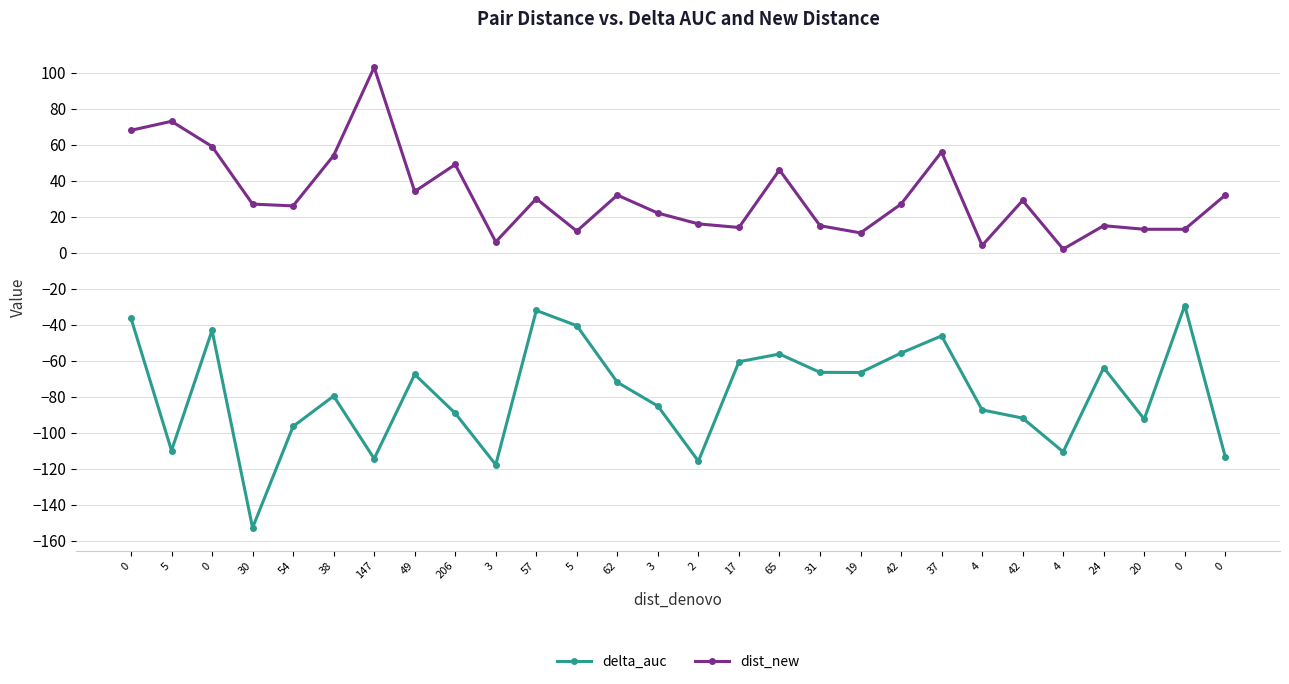

How many lines are shown in the chart?

2